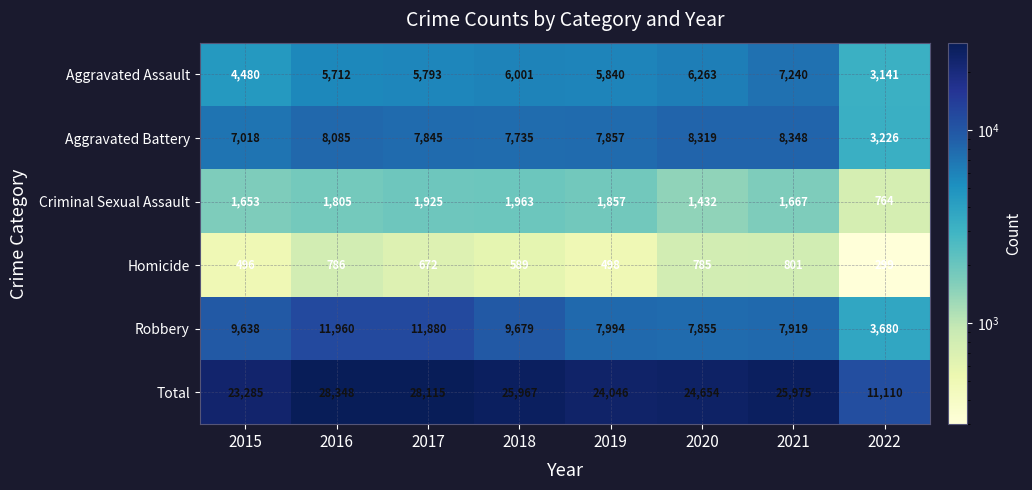

What is the spread (max minus min) of values at 2015?

22789